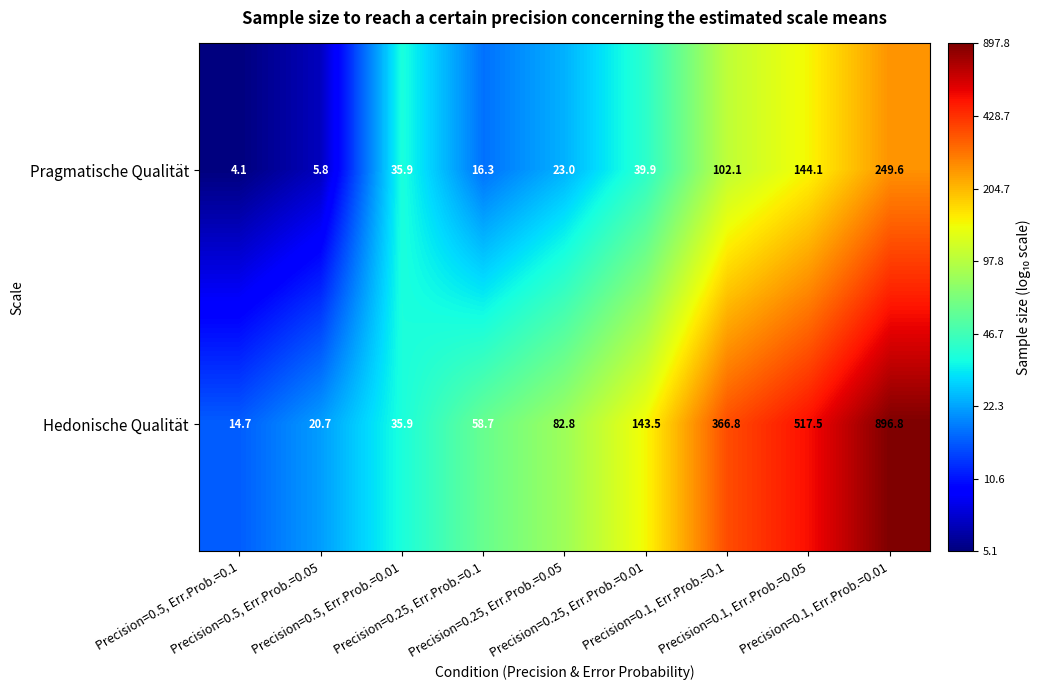

Which series has the largest total across all categories?

Hedonische Qualität